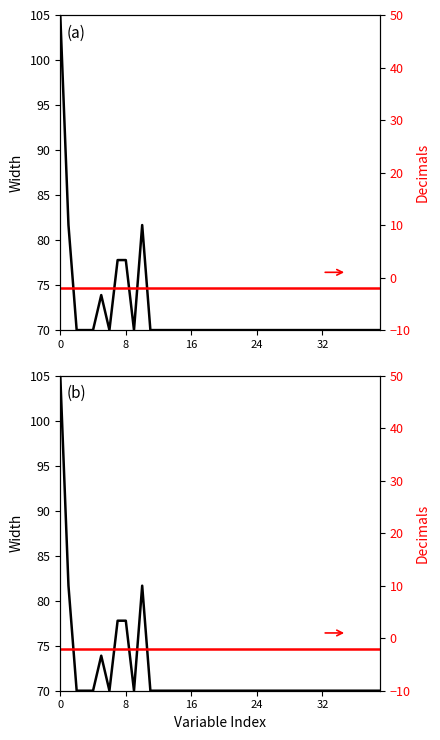

Reading right to left, list all the values displayed in this chart.

Width (left axis): 70.0	70.0	70.0	70.0	70.0	70.0	70.0	70.0	70.0	70.0	70.0	70.0	70.0	70.0	70.0	70.0	70.0	70.0	70.0	70.0	70.0	70.0	70.0	70.0	70.0	70.0	70.0	70.0	70.0	81.7	70.0	77.8	77.8	70.0	73.9	70.0	70.0	70.0	81.7	105.0
Decimals (right axis): -2.0	-2.0	-2.0	-2.0	-2.0	-2.0	-2.0	-2.0	-2.0	-2.0	-2.0	-2.0	-2.0	-2.0	-2.0	-2.0	-2.0	-2.0	-2.0	-2.0	-2.0	-2.0	-2.0	-2.0	-2.0	-2.0	-2.0	-2.0	-2.0	-2.0	-2.0	-2.0	-2.0	-2.0	-2.0	-2.0	-2.0	-2.0	-2.0	-2.0